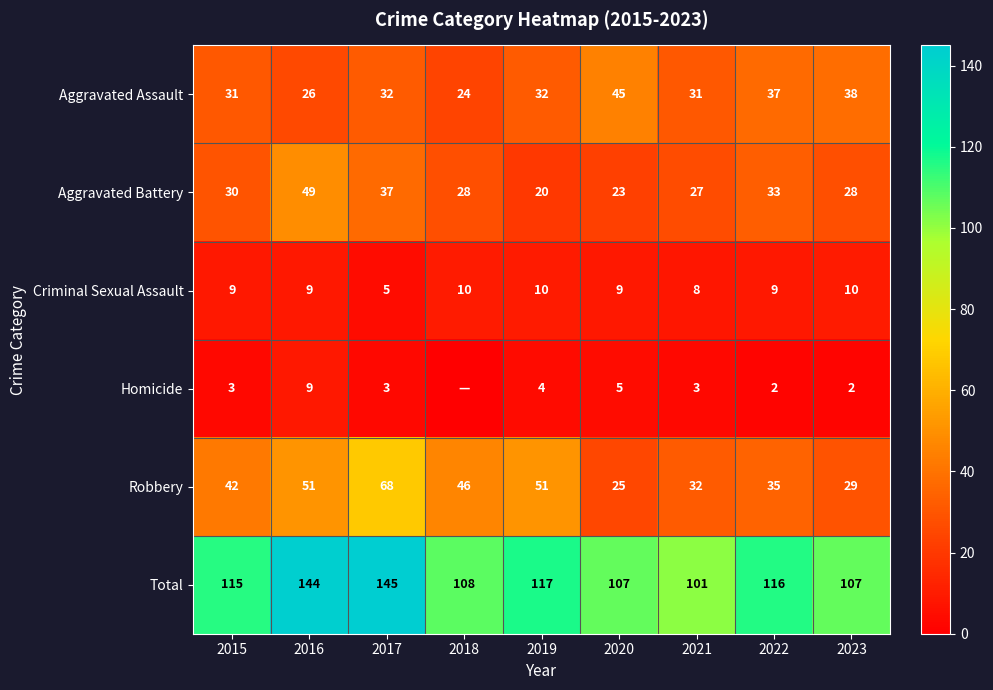

What is the difference between the maximum and second lowest values in the Aggravated Assault series?

19